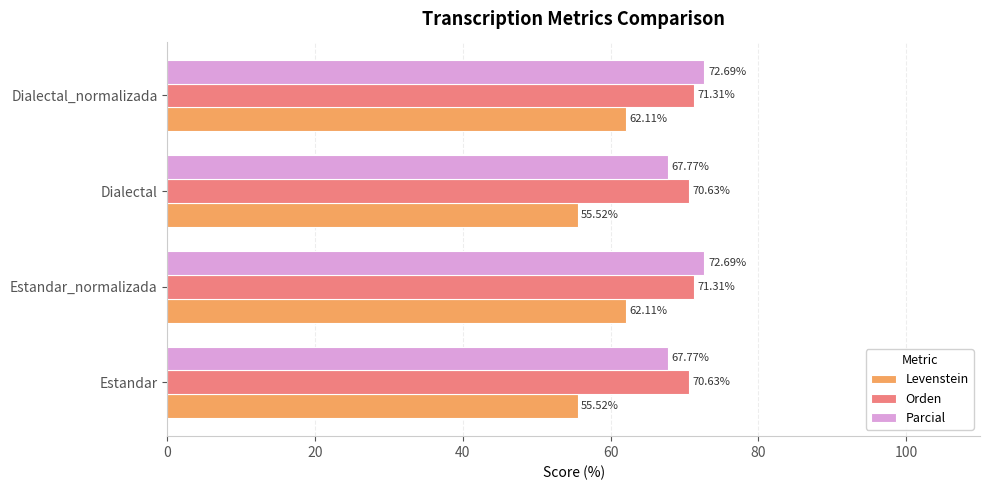

What is the difference between the highest and lowest values at Dialectal?

15.1